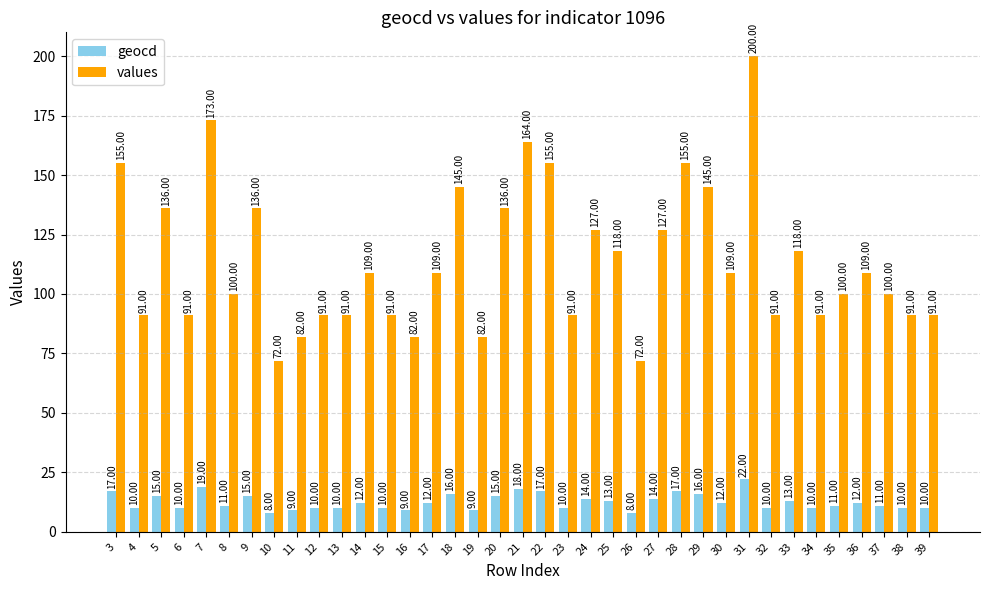

How many groups of bars are there?

37